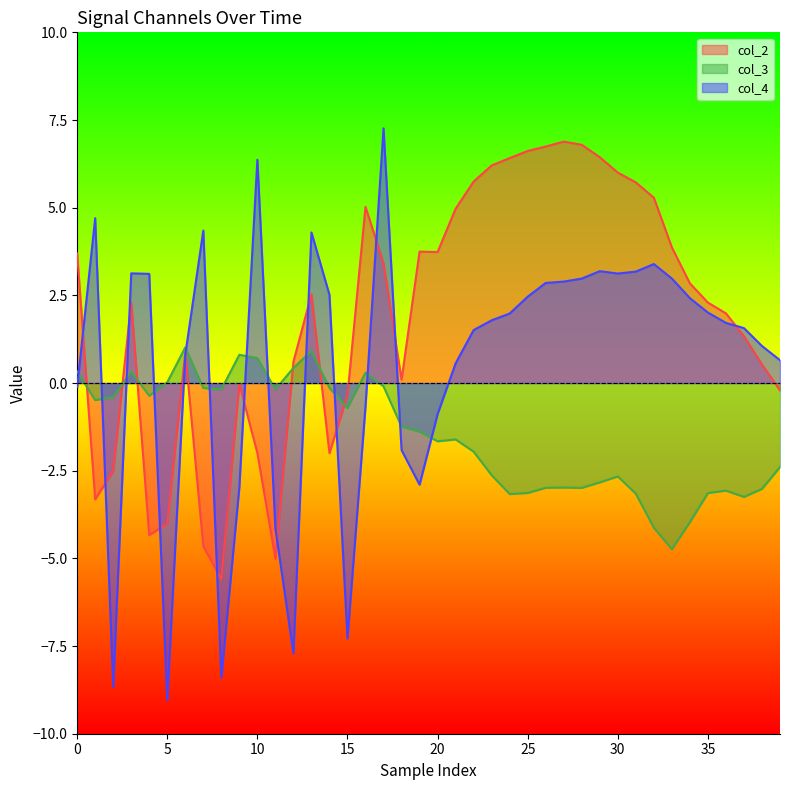

What is the value of the col_2 point at the 2nd from the left?

-3.3